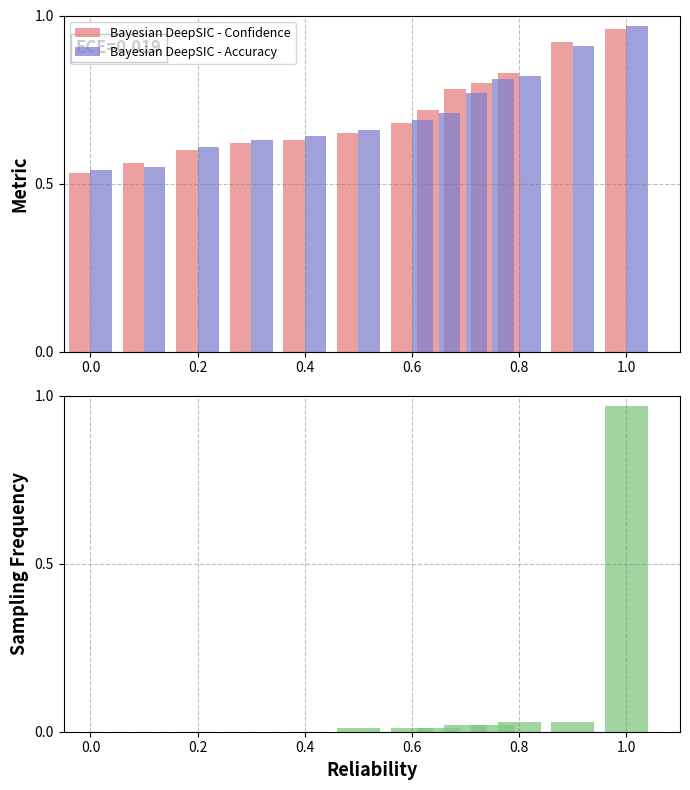

Which series has the largest range (max minus min)?

Sampling Frequency